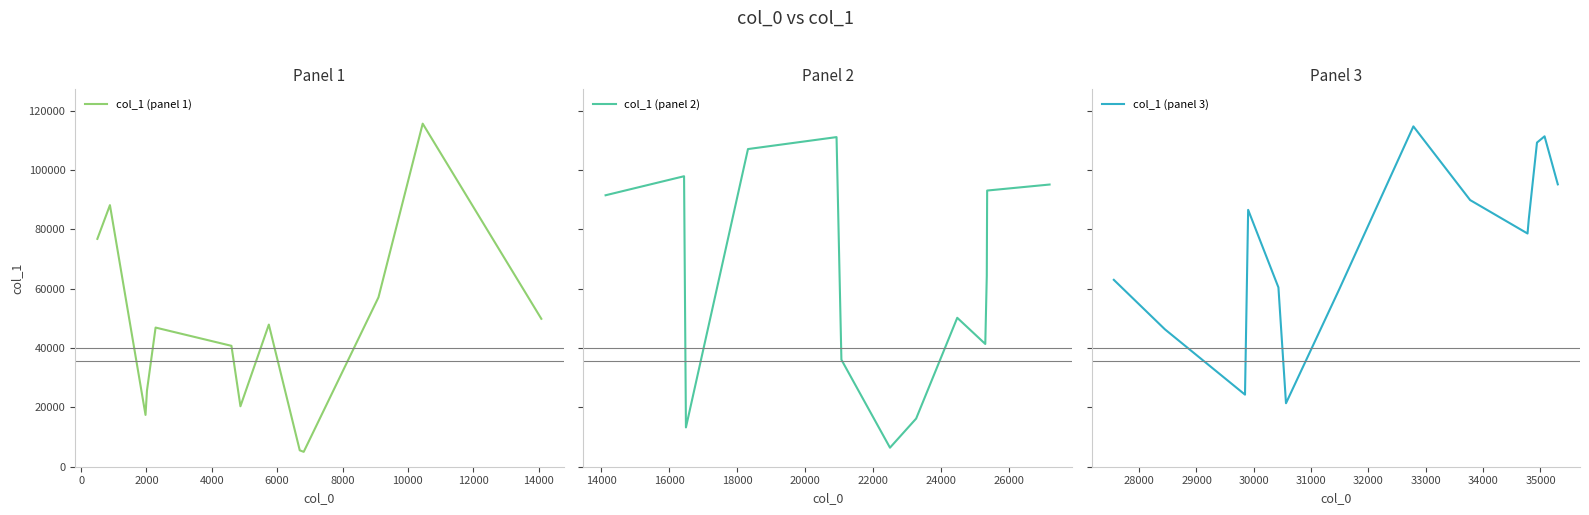

How many points are lower than both their immediate neighbors (excluding endpoints)?

11